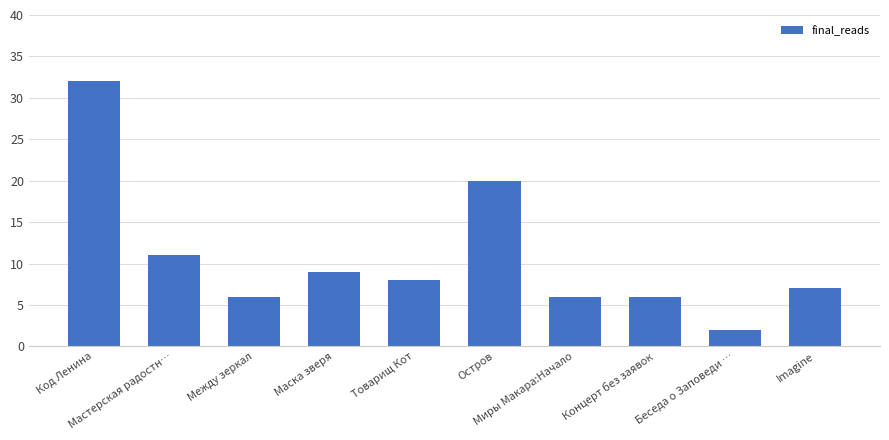

At which label does the data first exceed 8?

Код Ленина